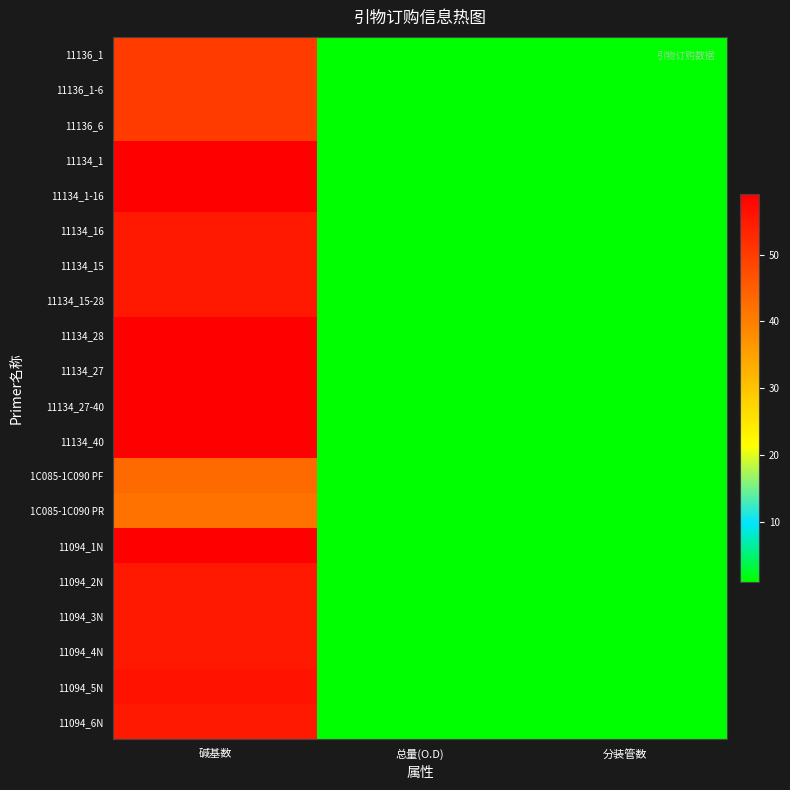

Reading left to right, transcribe all the data shown in this chart.

11136_1: 碱基数=50	总量(O.D)=1	分装管数=1
11136_1-6: 碱基数=50	总量(O.D)=1	分装管数=1
11136_6: 碱基数=50	总量(O.D)=1	分装管数=1
11134_1: 碱基数=59	总量(O.D)=1	分装管数=1
11134_1-16: 碱基数=59	总量(O.D)=1	分装管数=1
11134_16: 碱基数=55	总量(O.D)=1	分装管数=1
11134_15: 碱基数=55	总量(O.D)=1	分装管数=1
11134_15-28: 碱基数=55	总量(O.D)=1	分装管数=1
11134_28: 碱基数=59	总量(O.D)=1	分装管数=1
11134_27: 碱基数=59	总量(O.D)=1	分装管数=1
11134_27-40: 碱基数=59	总量(O.D)=1	分装管数=1
11134_40: 碱基数=59	总量(O.D)=1	分装管数=1
1C085-1C090 PF: 碱基数=43	总量(O.D)=1	分装管数=1
1C085-1C090 PR: 碱基数=42	总量(O.D)=1	分装管数=1
11094_1N: 碱基数=59	总量(O.D)=1	分装管数=1
11094_2N: 碱基数=55	总量(O.D)=1	分装管数=1
11094_3N: 碱基数=55	总量(O.D)=1	分装管数=1
11094_4N: 碱基数=55	总量(O.D)=1	分装管数=1
11094_5N: 碱基数=56	总量(O.D)=1	分装管数=1
11094_6N: 碱基数=55	总量(O.D)=1	分装管数=1